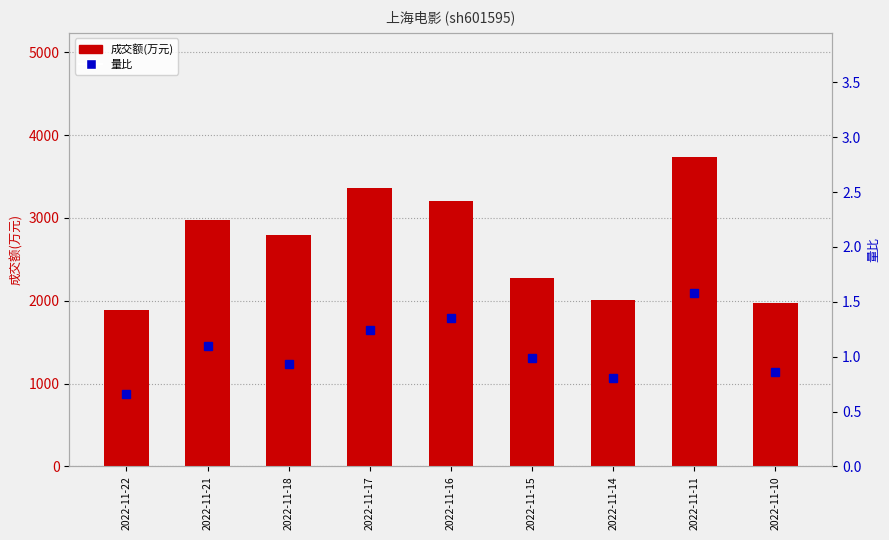

What is the lowest value of the 量比 series?

0.7